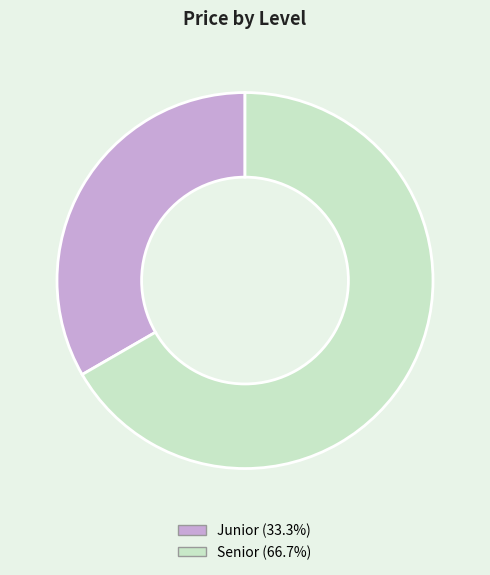

Rank the categories by value from highest to lowest.

Senior, Junior